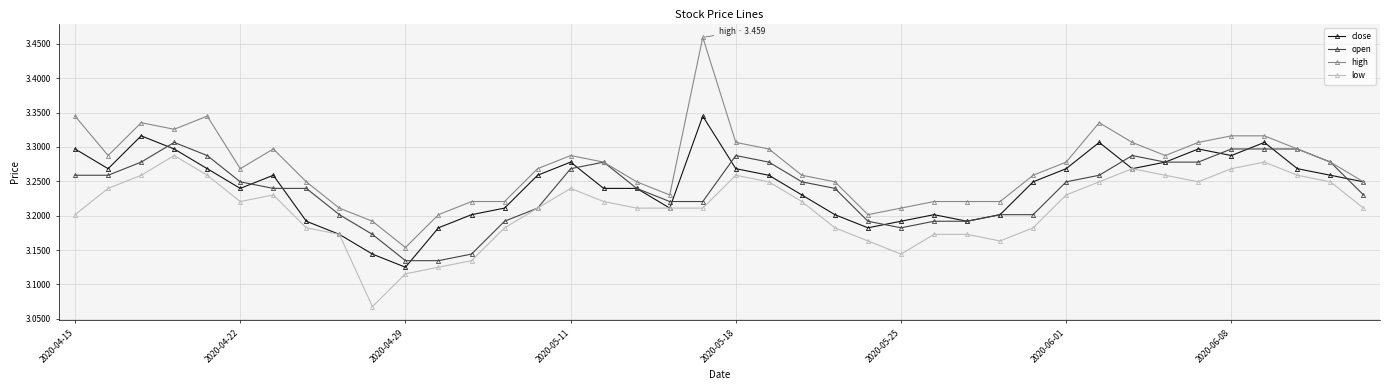

True or false: open has more than 0 interior local peaks.

True